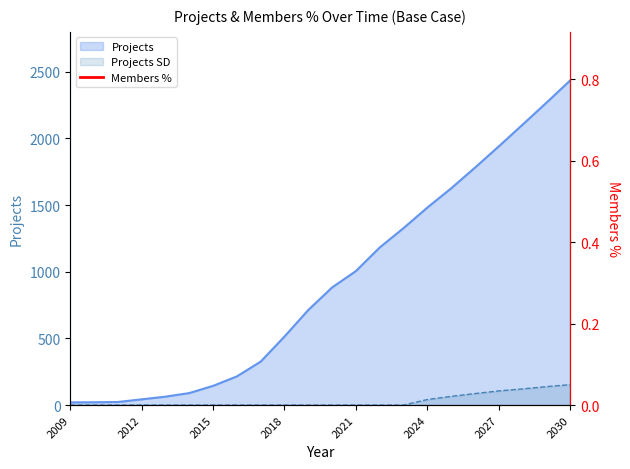

True or false: the data has more than 0 interior local peaks.

False